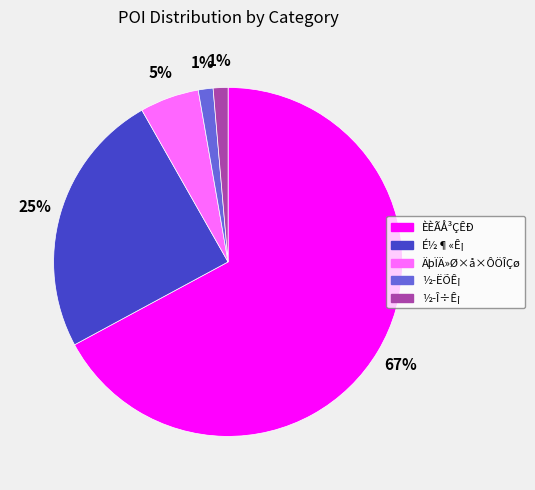

To the nearest percent, what portion does É½¶«Ê¡ represent?

25%